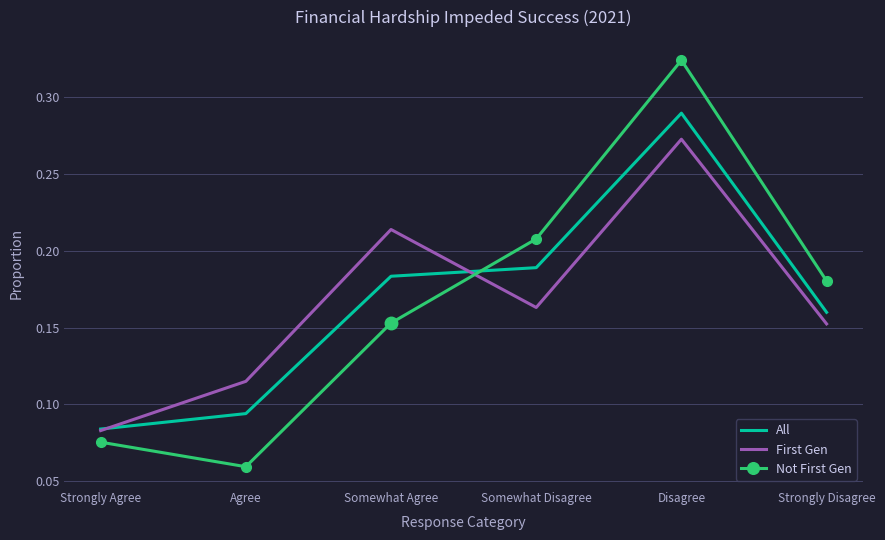

At which label is First Gen closest to 0?

Strongly Agree